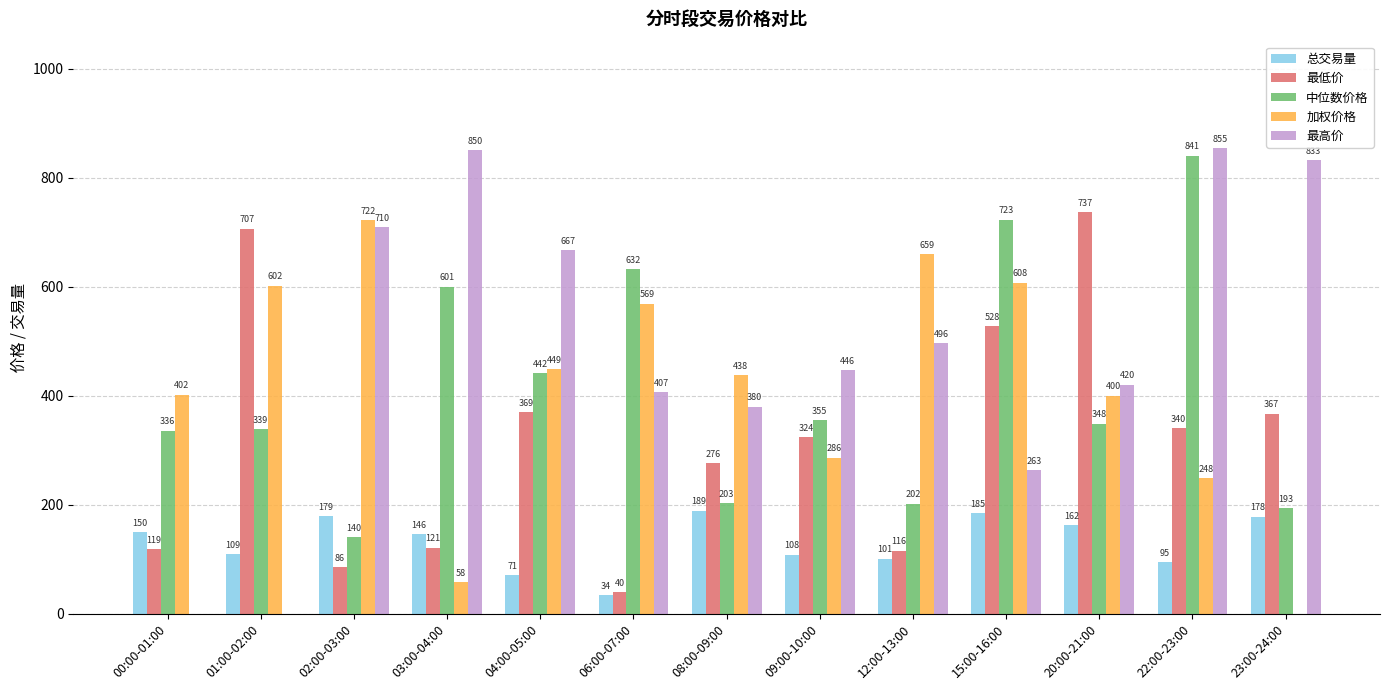

Count the number of categories in the chart.

13